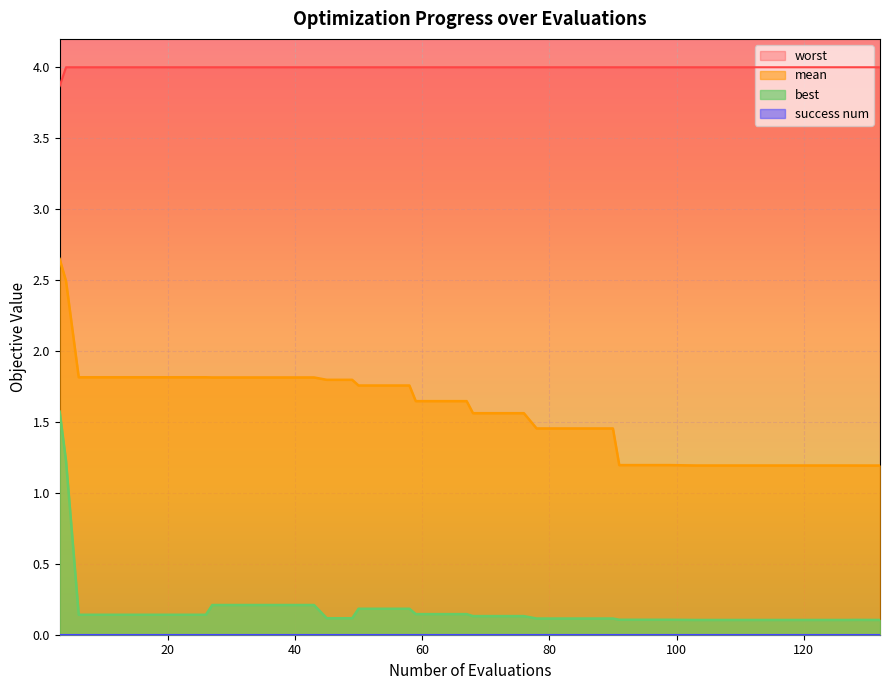

Which series has the widest spread of values?

best